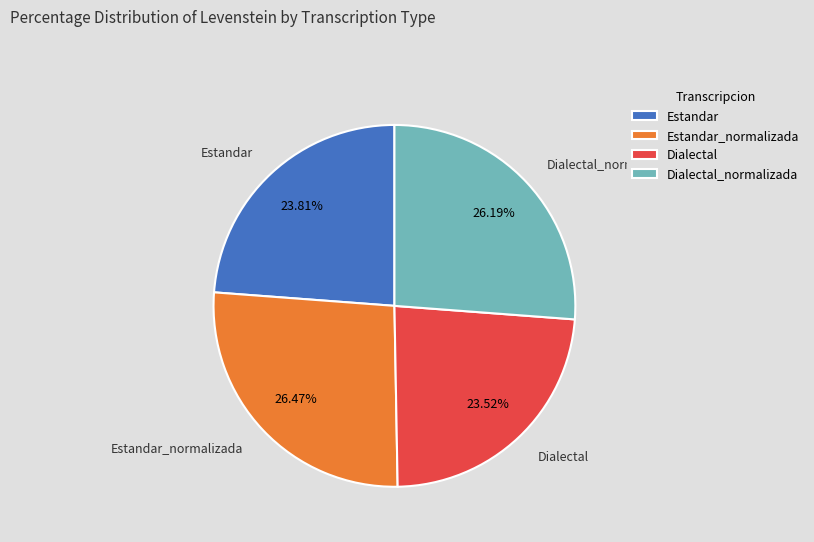

To the nearest percent, what is the combined percentage of Dialectal_normalizada and Dialectal?

50%